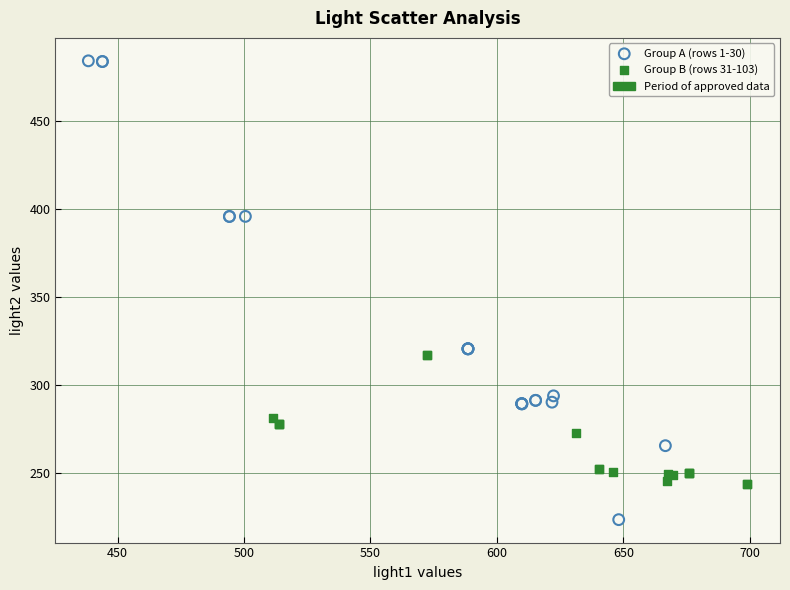

Which series has the widest spread of Y values?

Group A (rows 1-30)